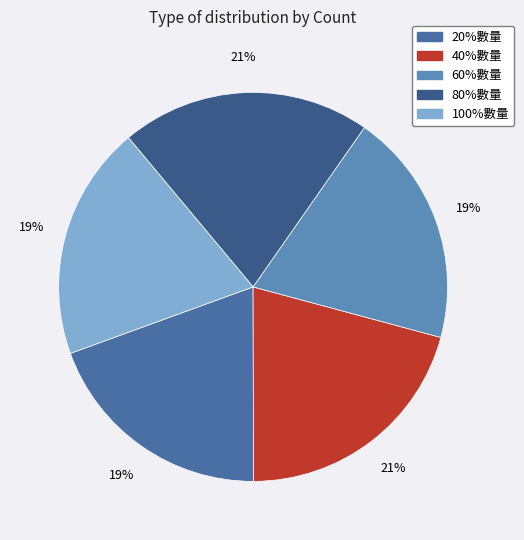

How many segments does this pie chart have?

5